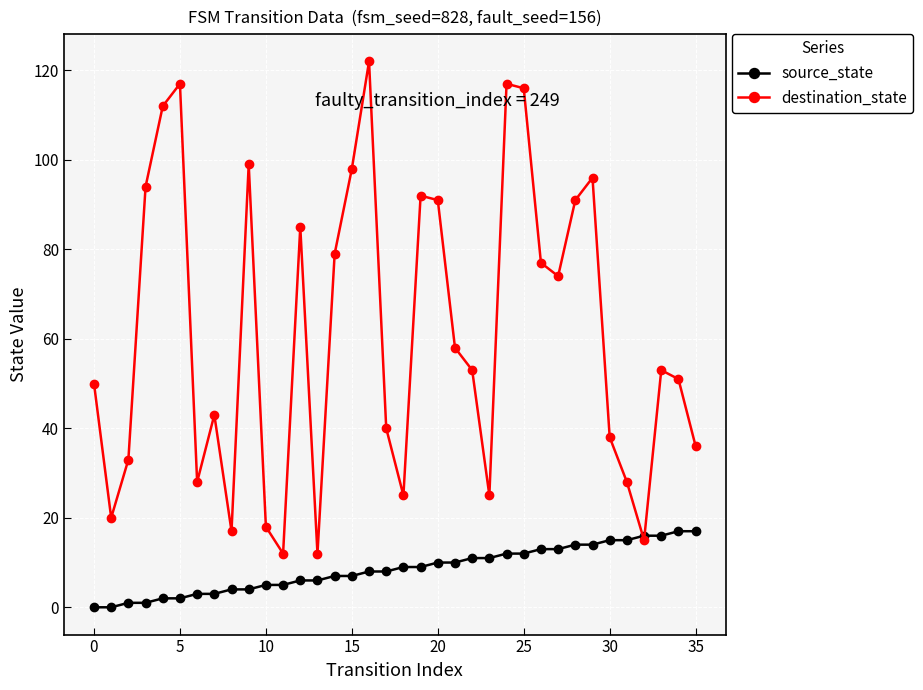

List the series in order of their peak value, lowest first.

source_state, destination_state